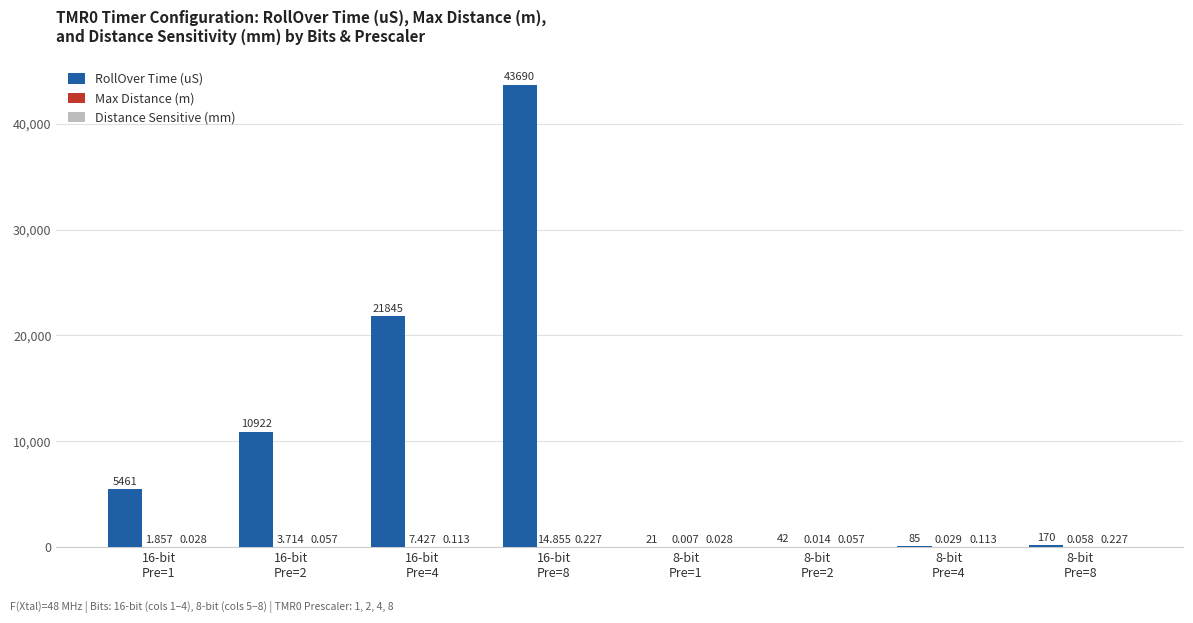

What is the sum of the RollOver Time (uS) values at 8-bit
Pre=2 and 16-bit
Pre=2?

10965.0